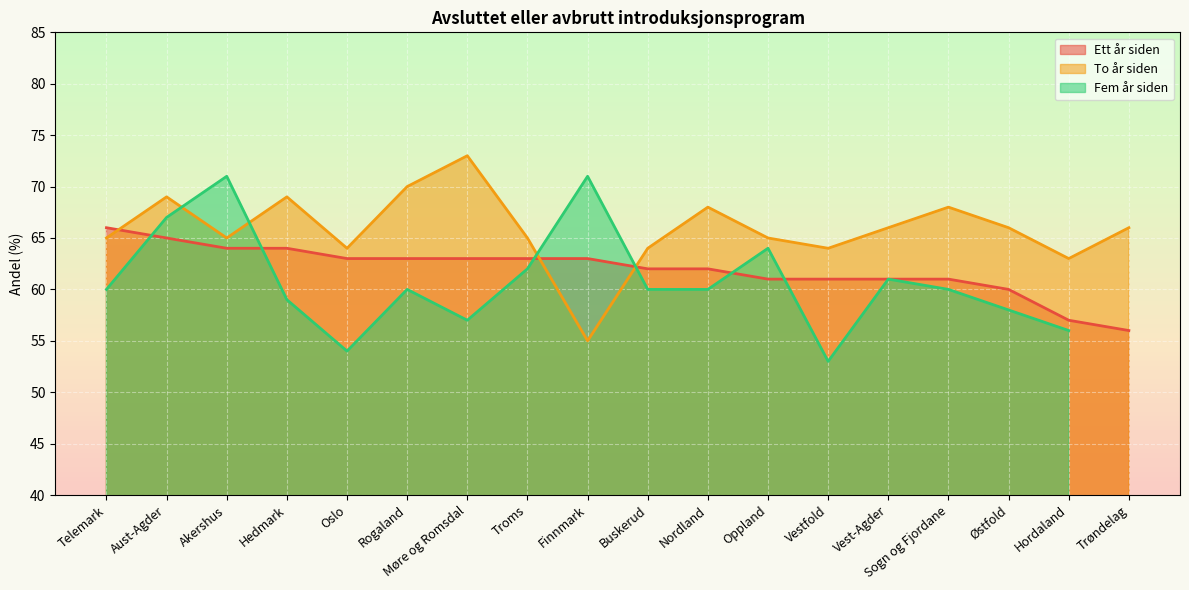

What is the maximum value for To år siden?

73